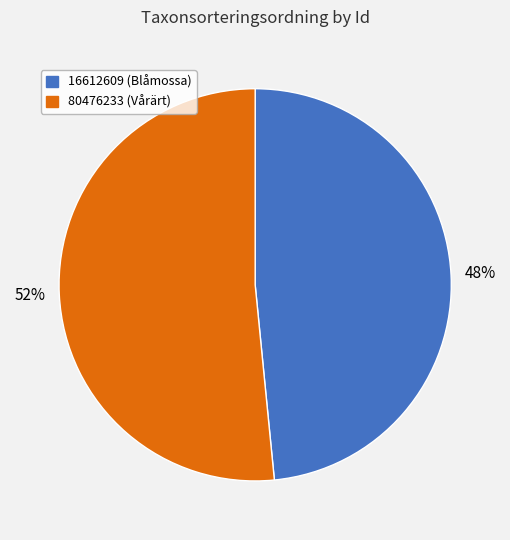

How many segments does this pie chart have?

2